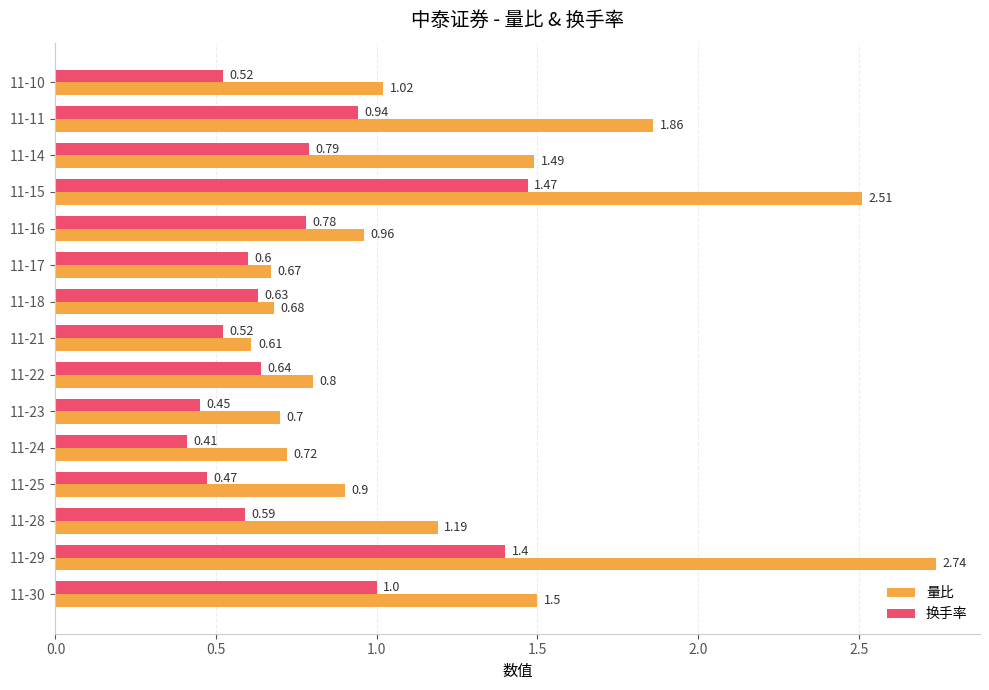

Which series has the largest total across all categories?

量比